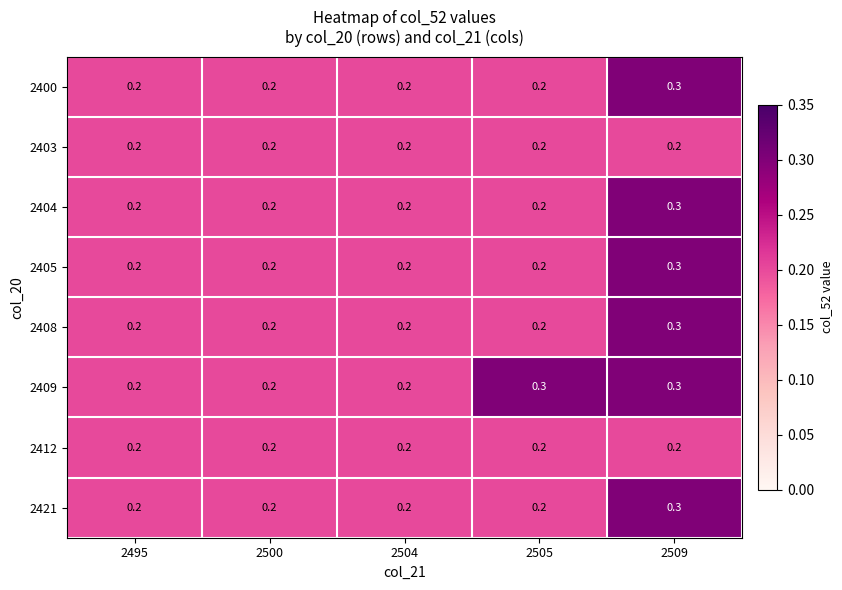

How many 2409 values are between 0 and 1?

5